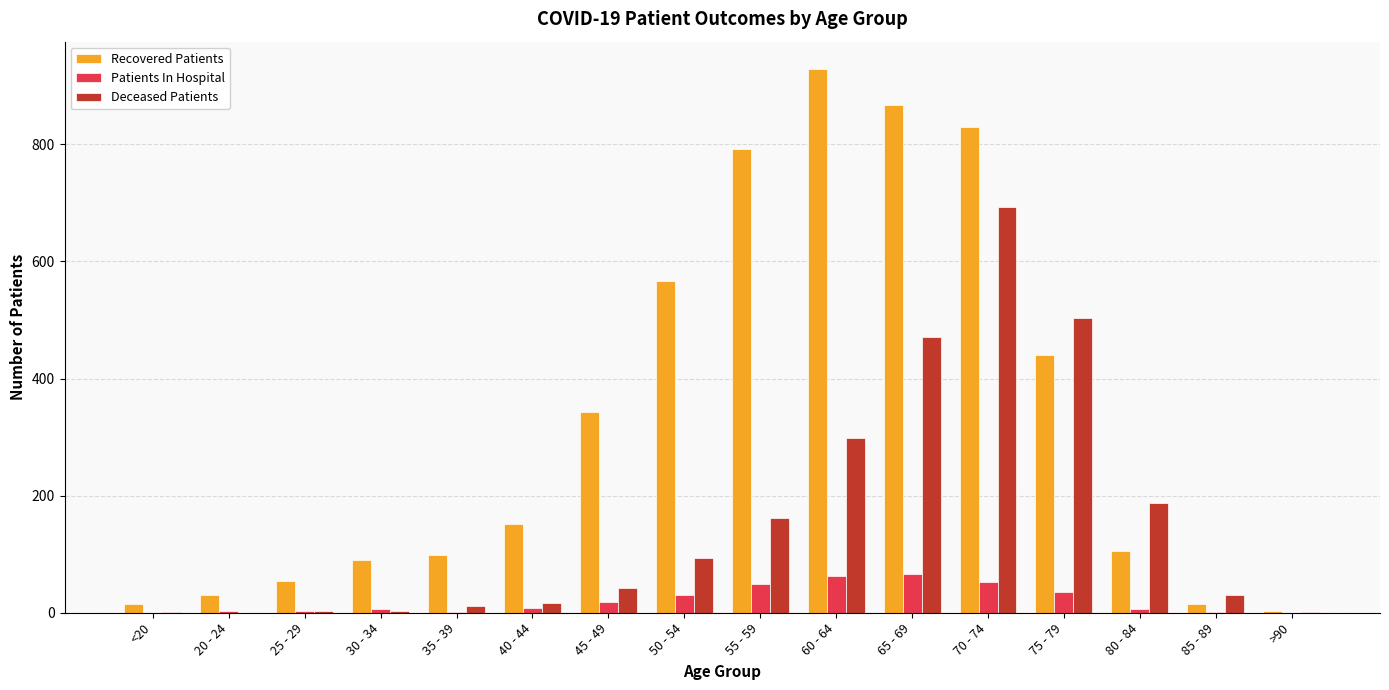

What is the maximum value for Recovered Patients?

929